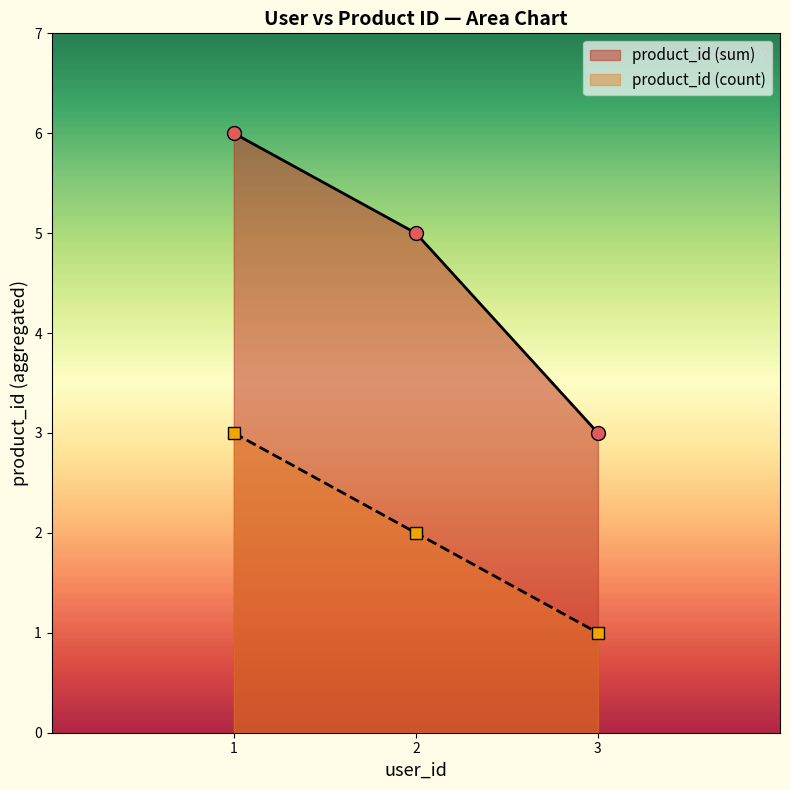

Approximately how many times larger is the value at 1 compared to 2?

1.5